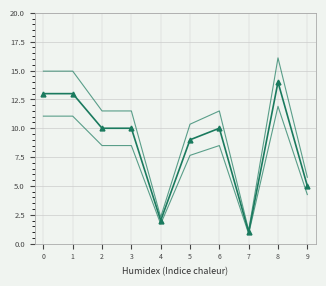

What is the difference between the values at 3 and 7?

9